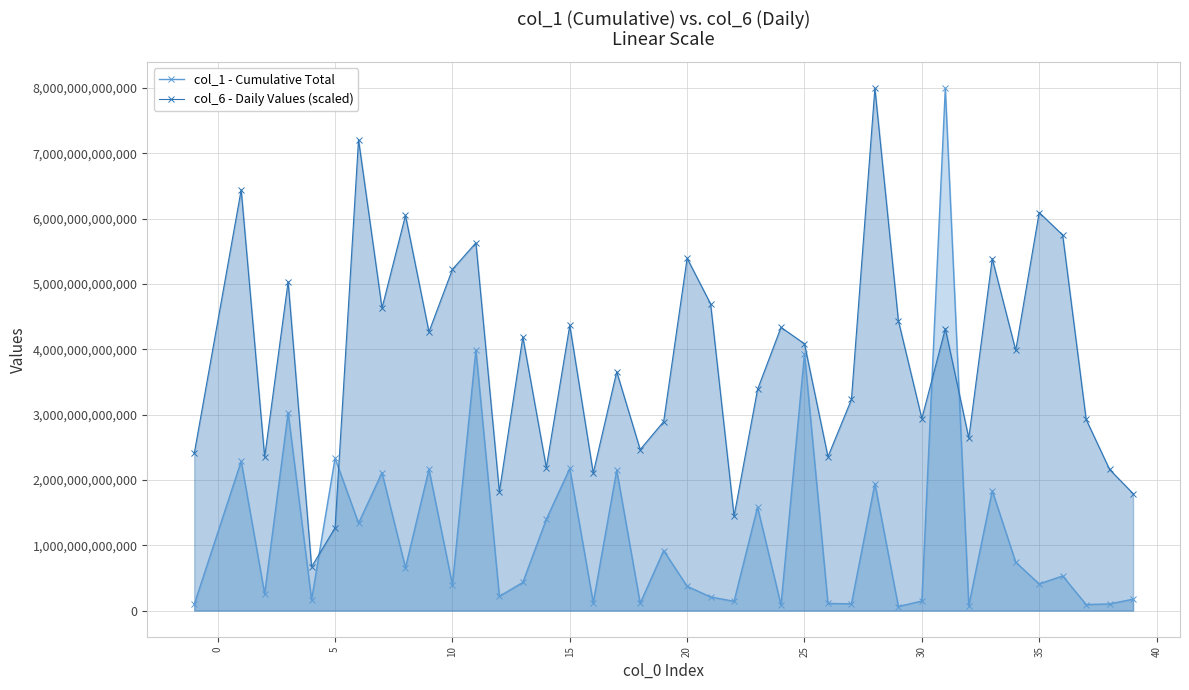

Reading right to left, transcribe all the data shown in this chart.

col_1 - Cumulative Total: 175333005807.2	102272204971.6	92427289350.0	531189471791.4	408602590010.4	741355440187.8	1835841404769.9	76214933464.7	7995670530800.8	146739112482.6	62760149688.7	1944481315112.6	103730416981.0	109935980270.1	3933784948627.1	86490679858.6	1583898440977.6	142507366699.9	209034503393.7	372340078198.5	918581826661.2	111734557970.6	2148329915144.1	121002453691.3	2175539857416.1	1397665630305.9	432515653821.3	217993697422.1	3991268148071.3	398560818608.7	2162576713388.4	656023257097.7	2111733293000.5	1338385665287.5	2333595668897.3	166455626822.9	3030769419309.0	257092703246.4	2287333563115.0	95854503131.2
col_6 - Daily Values (scaled): 1791826263311.6	2160155152154.5	2926472817633.8	5749600954087.1	6093996974085.2	3983575667988.9	5388731484378.1	2641729219098.1	4315782205736.0	2940007859090.5	4438955784322.5	7995670530800.8	3231592504906.0	2356033502204.5	4084610389926.0	4336415934156.7	3385000532401.0	1445919375585.3	4695021323693.3	5393997917067.2	2893677390479.4	2464654183601.9	3656681018015.5	2105185061946.3	4367183343096.7	2189401104489.1	4189107876093.0	1817083582877.9	5629273590454.5	5223481845942.2	4267043188322.6	6049894477608.4	4630962342007.9	7208390564582.9	1267513328327.4	670413856600.5	5034956291490.7	2350242212199.3	6440270761497.4	2404943685923.4